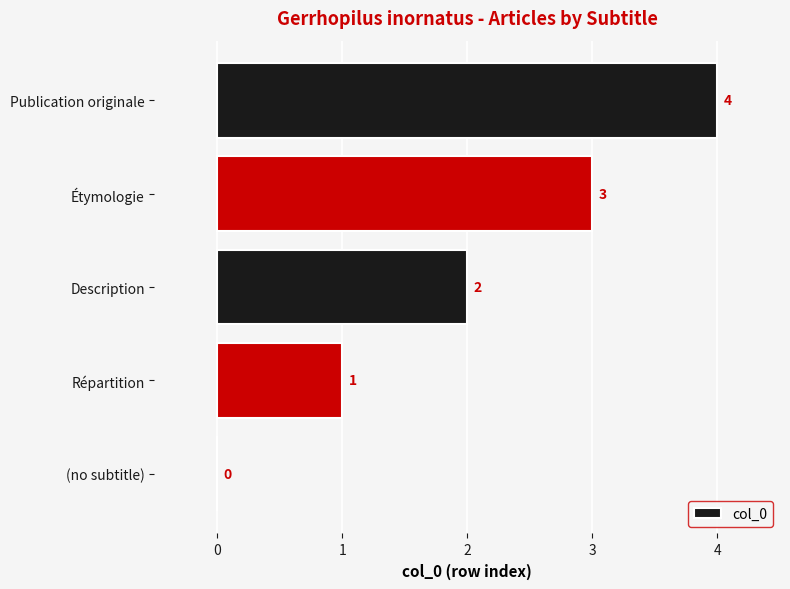

Which category has the highest value across all series?

Publication originale